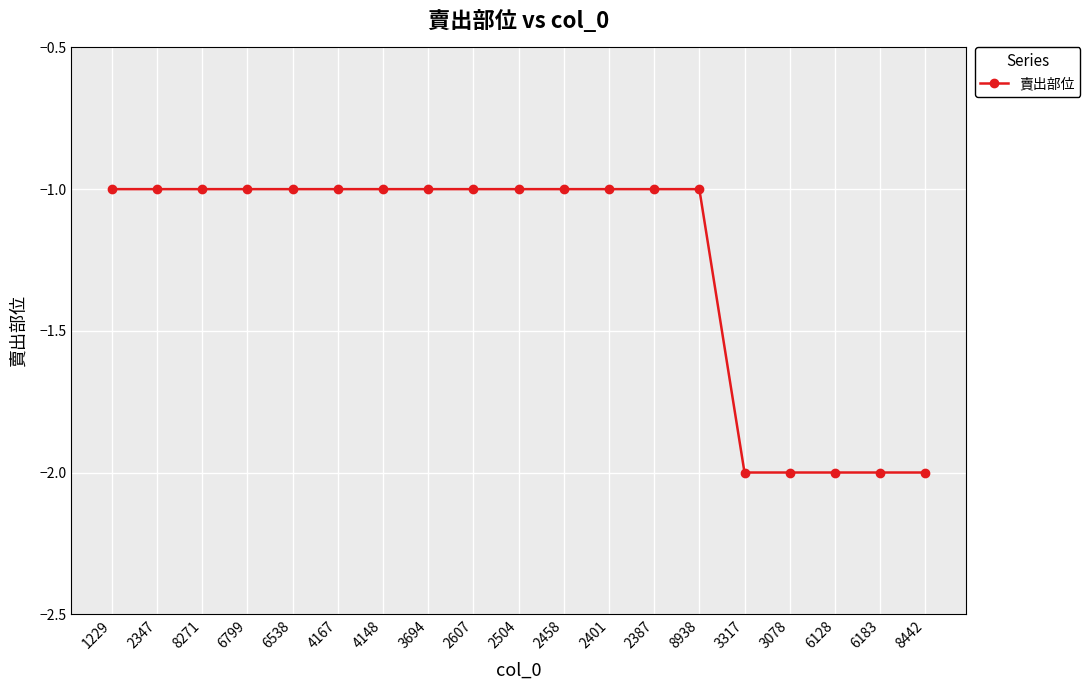

What is the sum of all values?

-24